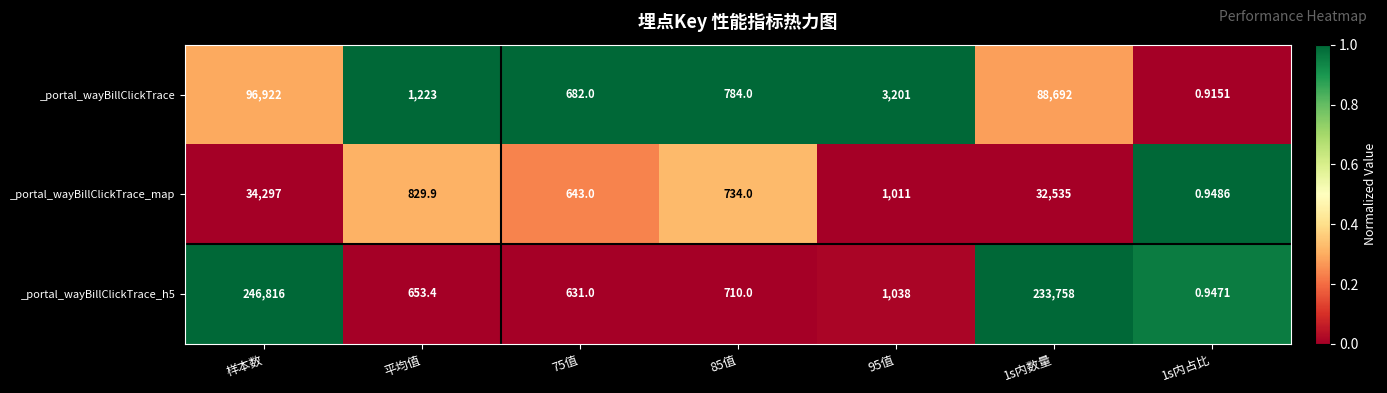

What is the total value across all series at 1s内占比?

2.8